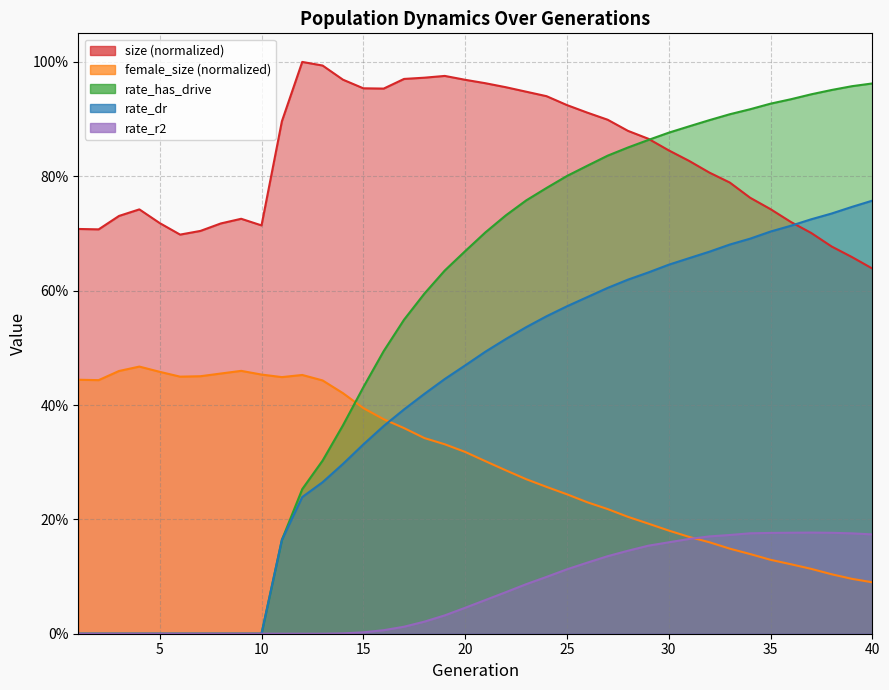

True or false: rate_dr has a value of 0.0 at 4.

True